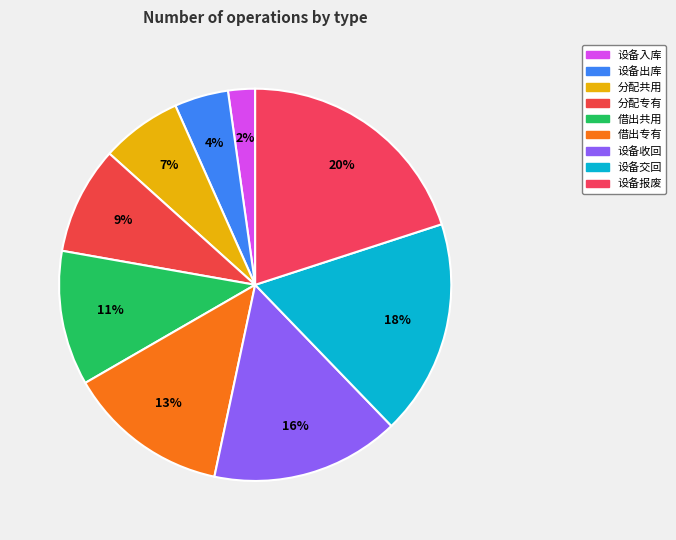

To the nearest percent, what percentage of the pie is 设备交回?

18%